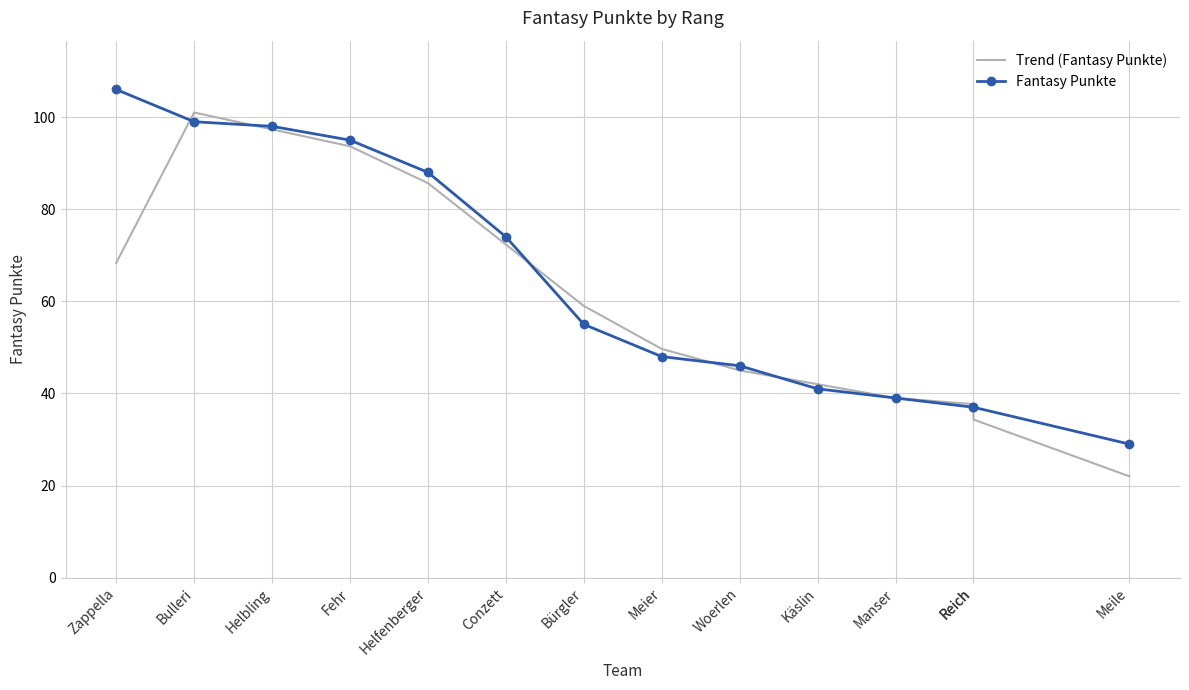

Rank the series by their maximum value, from highest to lowest.

Fantasy Punkte, Trend (Fantasy Punkte)